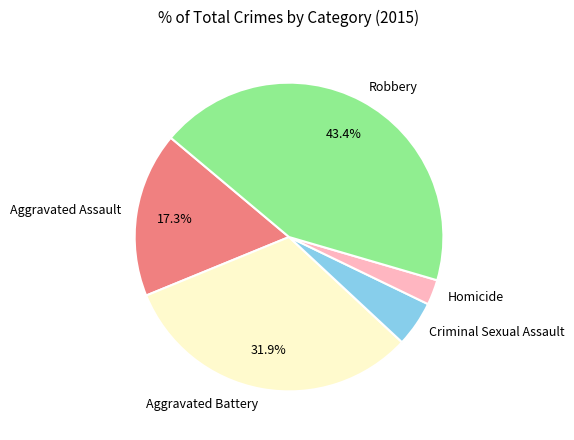

To the nearest percent, what is the difference between the largest and smallest slice percentages?

41%